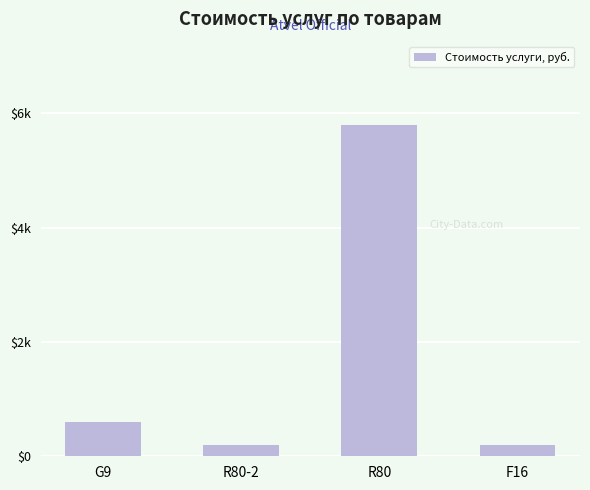

The value at R80 is 5800. True or false?

True